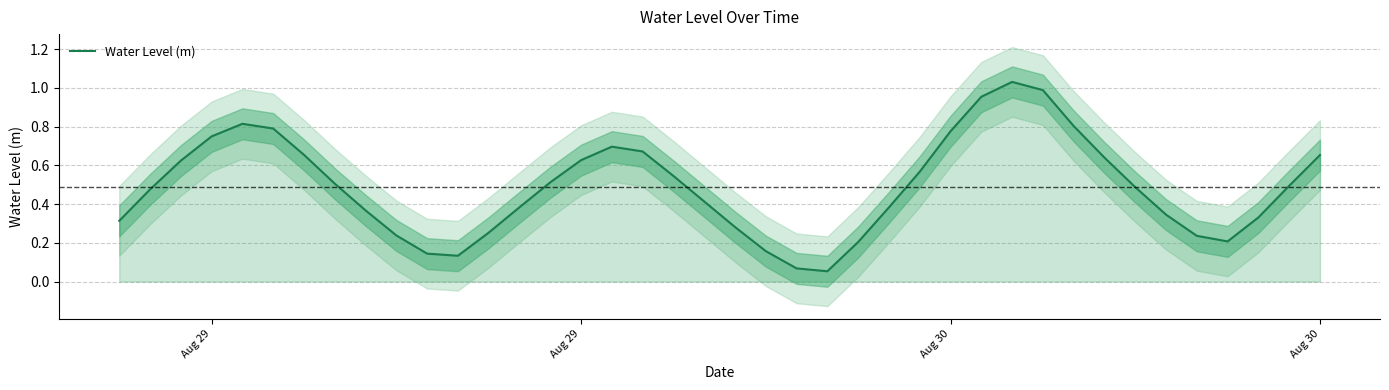

How many lines are shown in the chart?

1